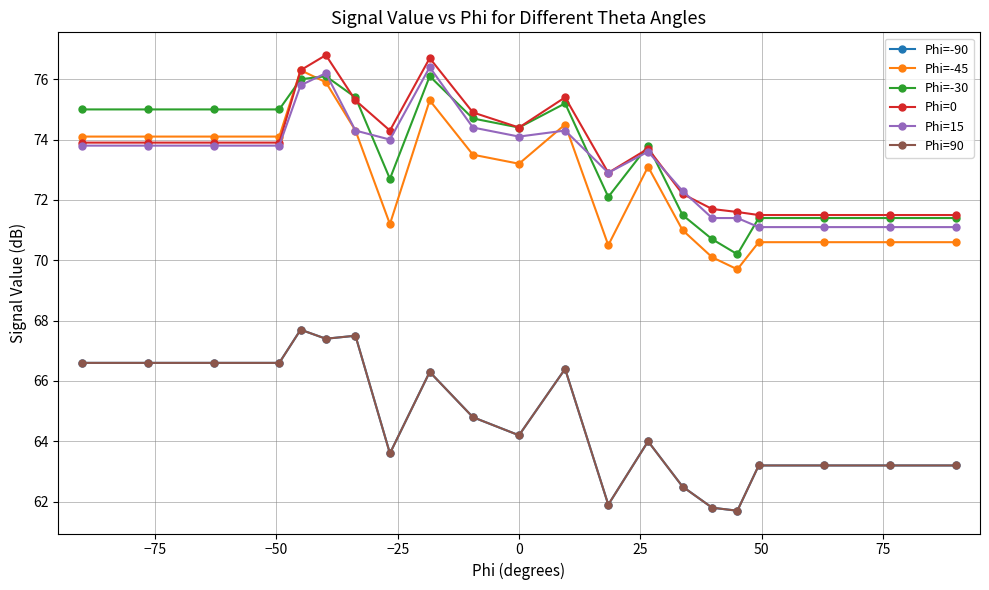

How many lines are shown in the chart?

6